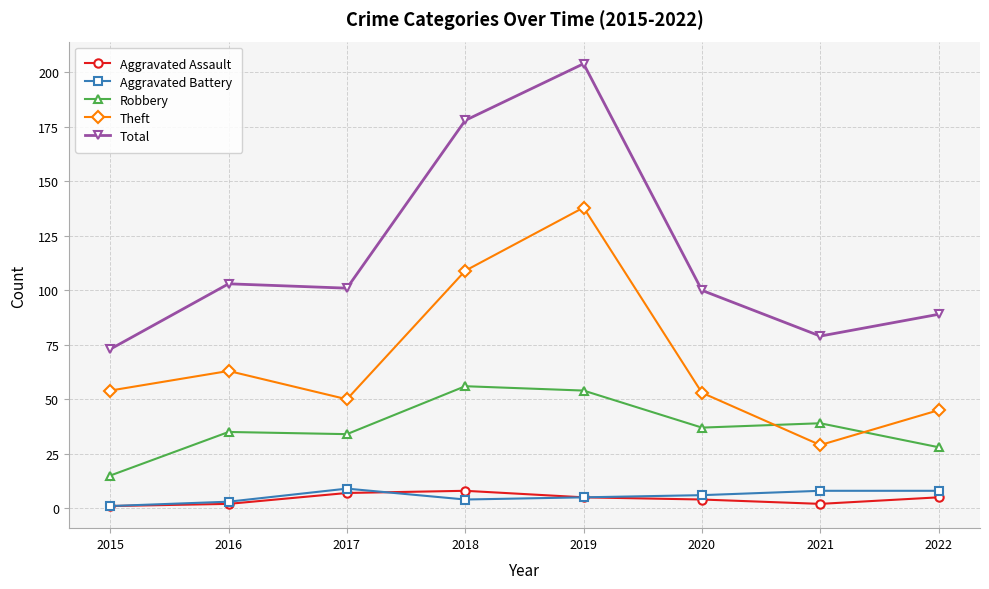

What is the spread (max minus min) of values at 2017?

94